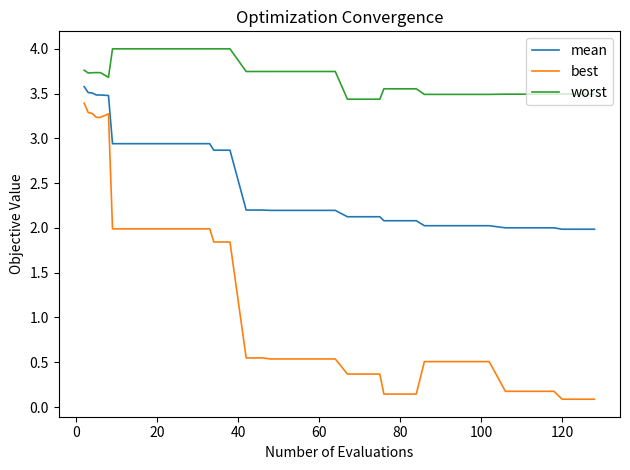

Which series has the widest spread of values?

best